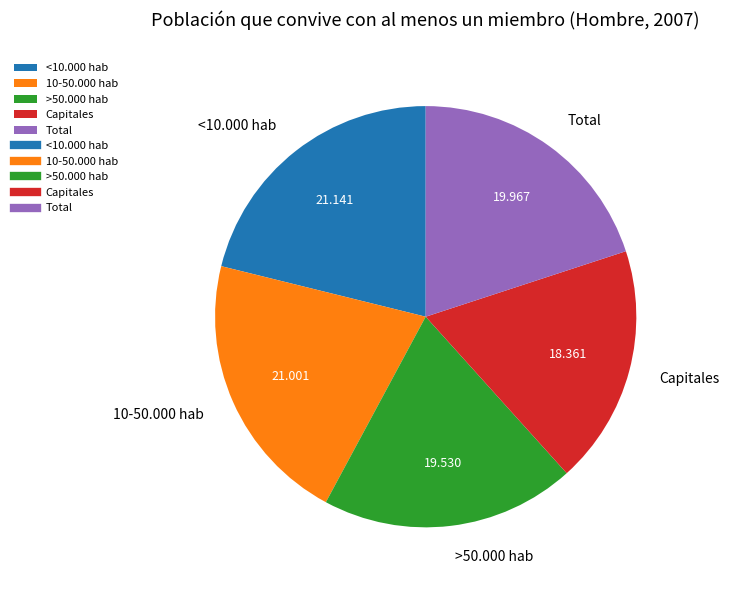

True or false: Capitales accounts for 29% of the total.

False